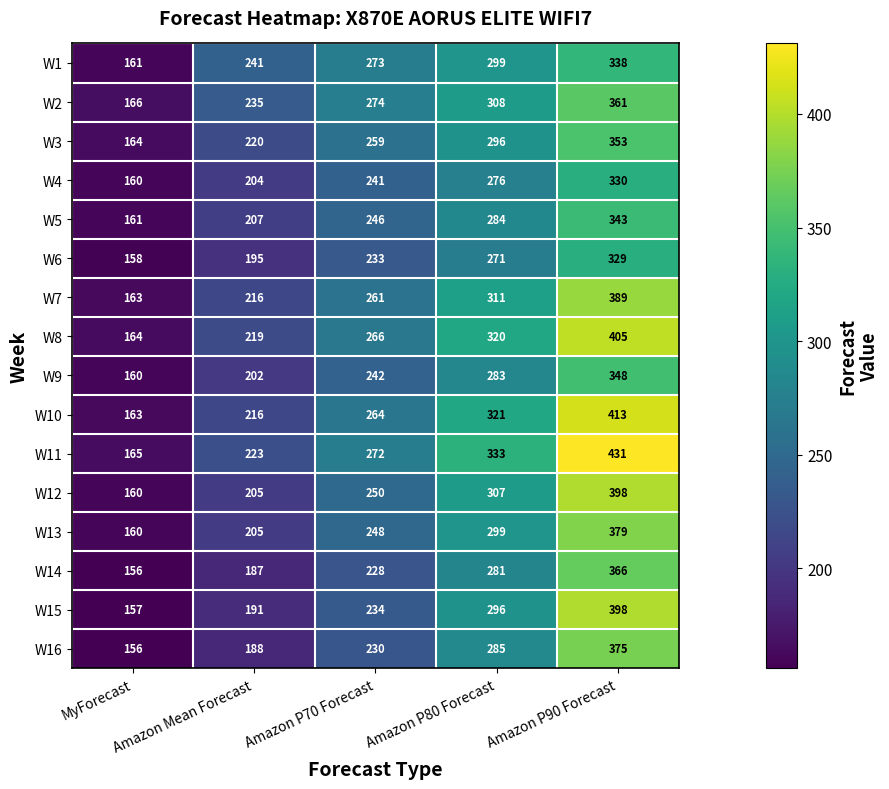

Count the W12 values in the range 205 to 307.

3